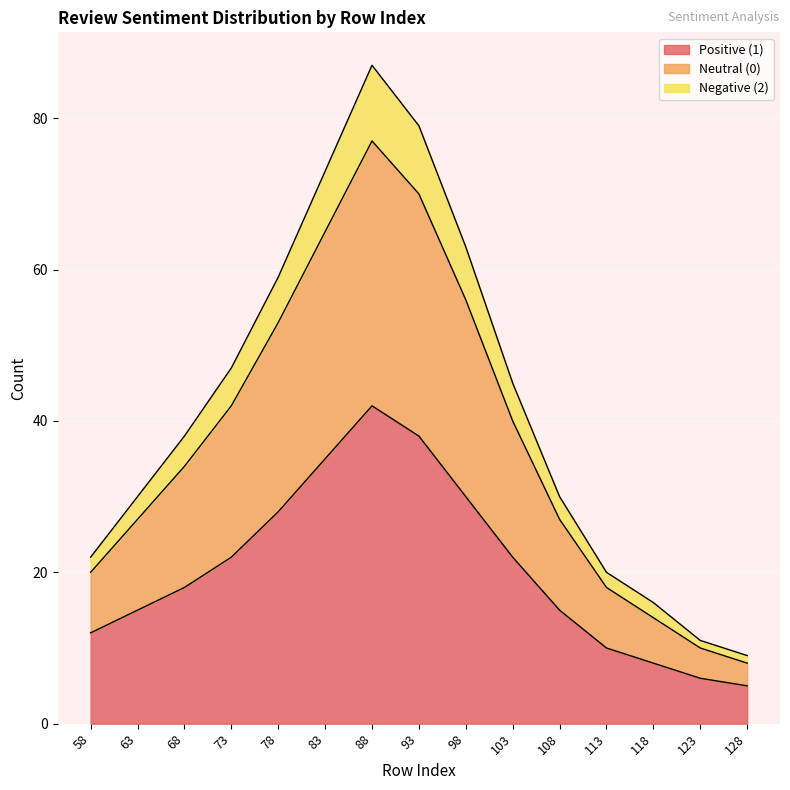

Which category has the highest value in the Negative (2) series?

88